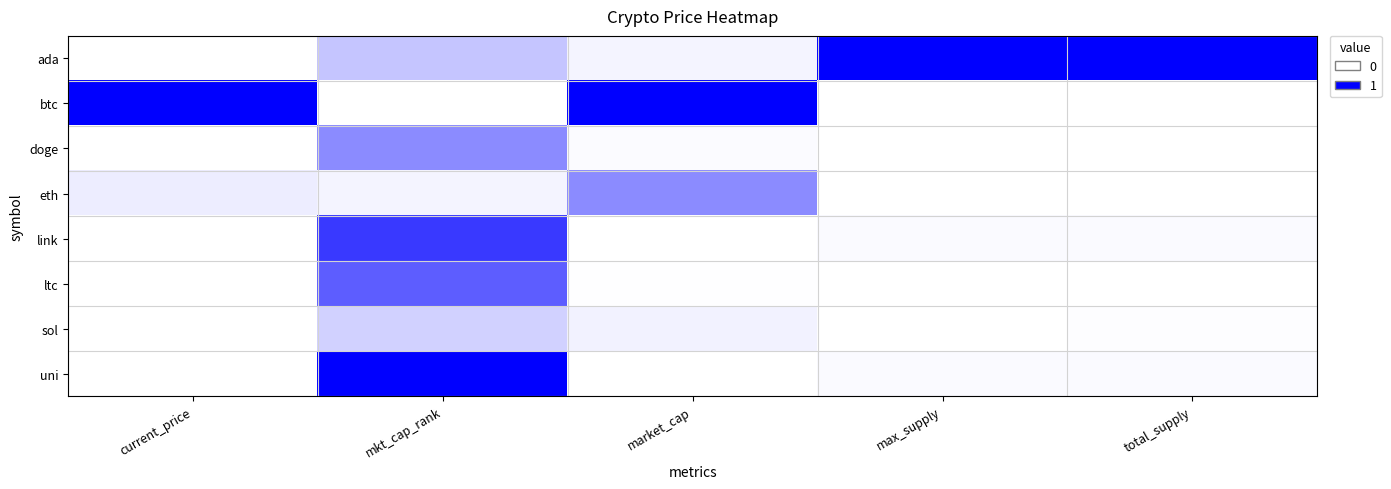

Rank the series by their maximum value, from lowest to highest.

sol, doge, eth, ltc, link, ada, btc, uni